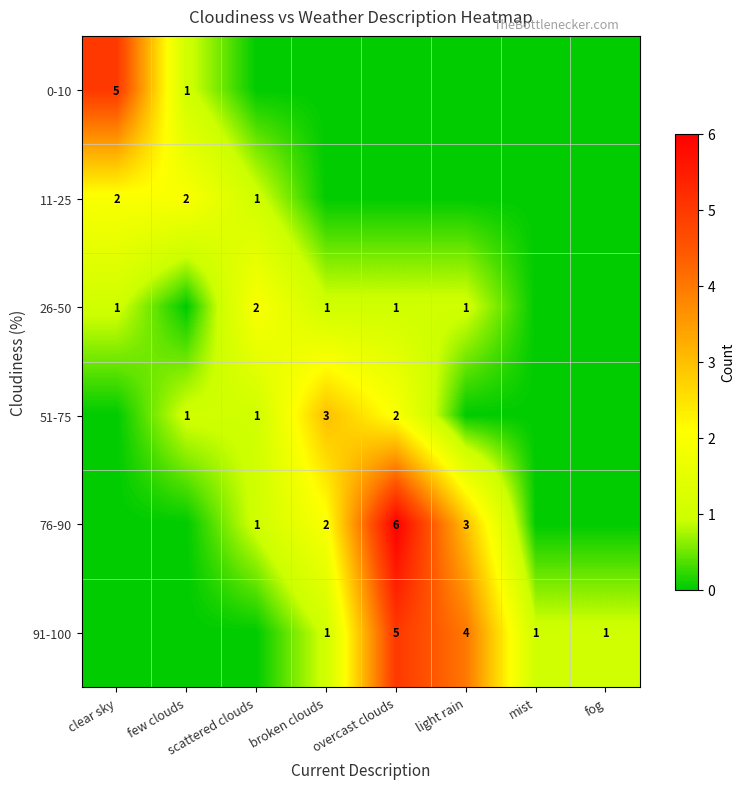

The value of 11-25 at few clouds is 2. True or false?

True